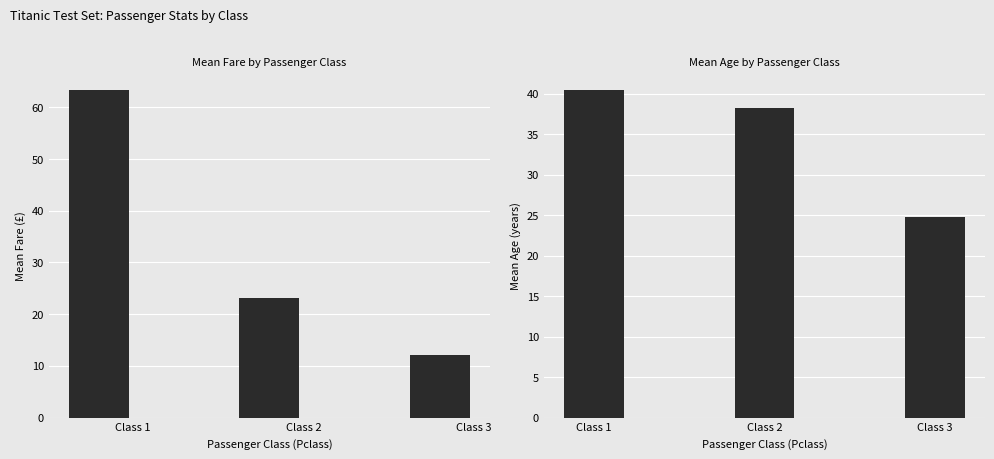

Between Class 1 and Class 2, which is larger?

Class 1